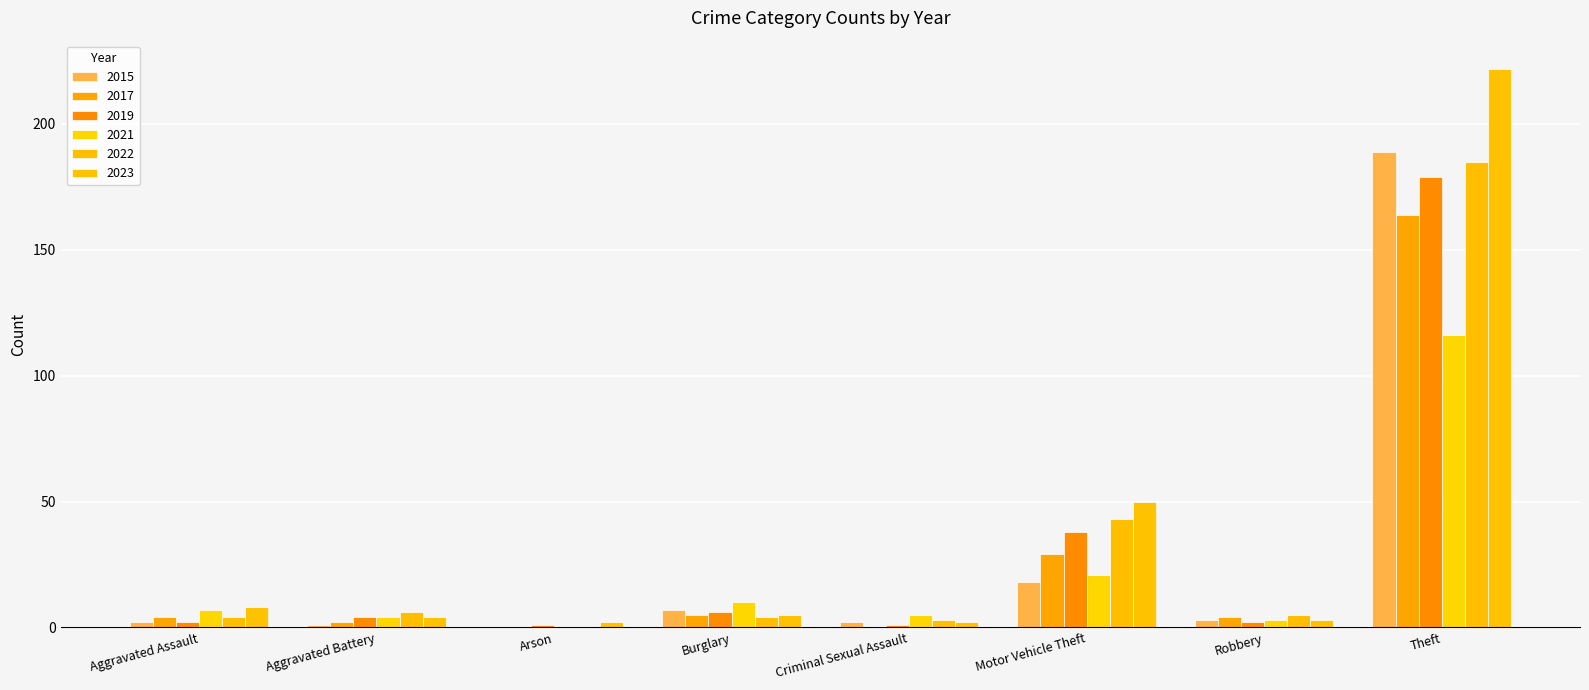

Between Aggravated Battery and Theft, which is larger?

Theft